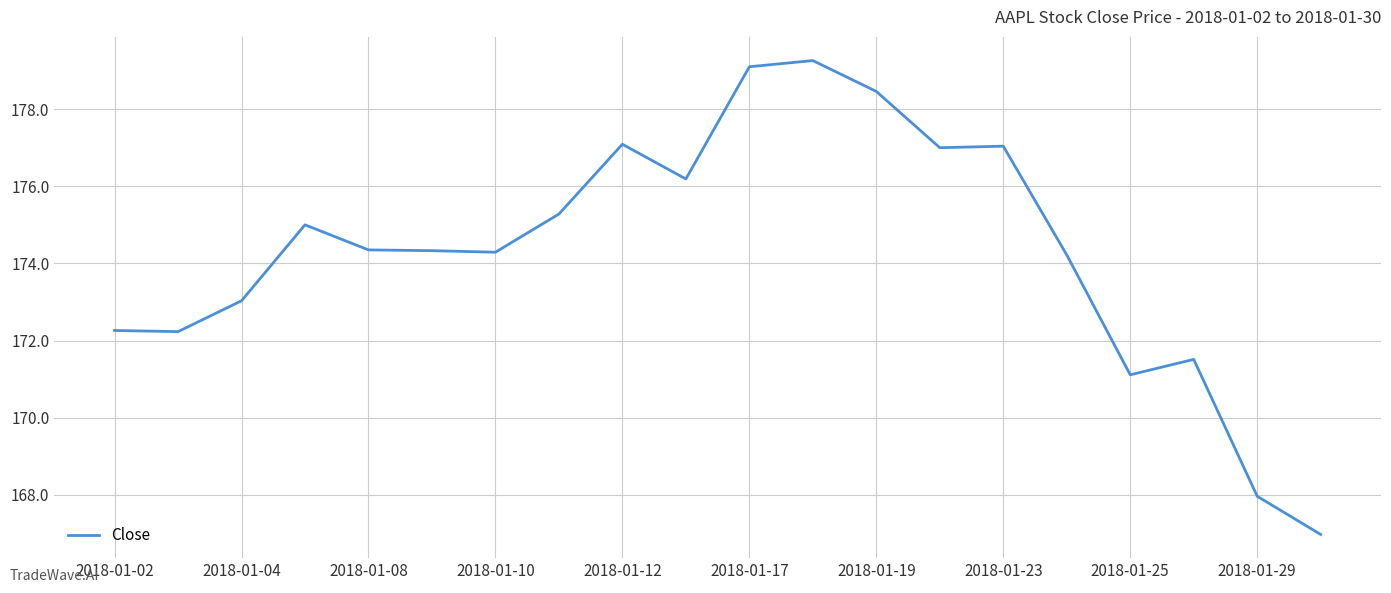

What is the difference between the maximum and minimum values?

12.3